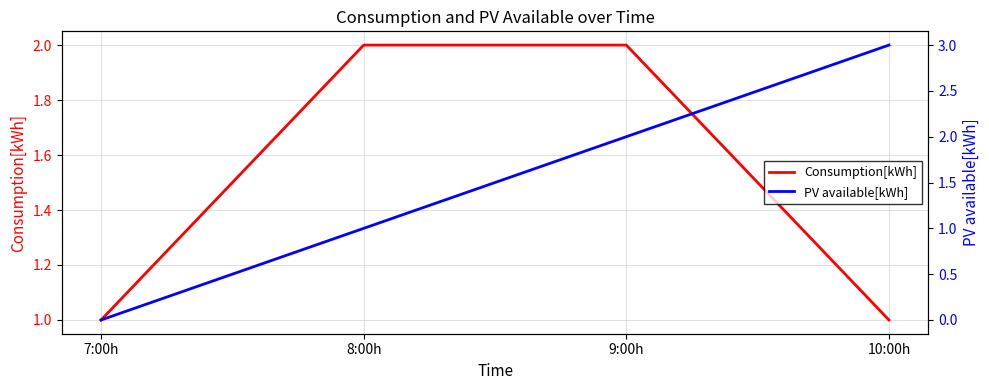

List the series in order of their peak value, lowest first.

Consumption[kWh], PV available[kWh]